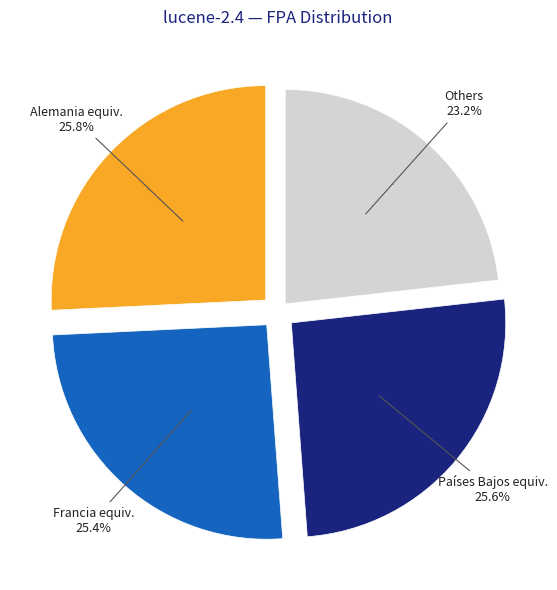

Between 38 and 7, which is larger?

38